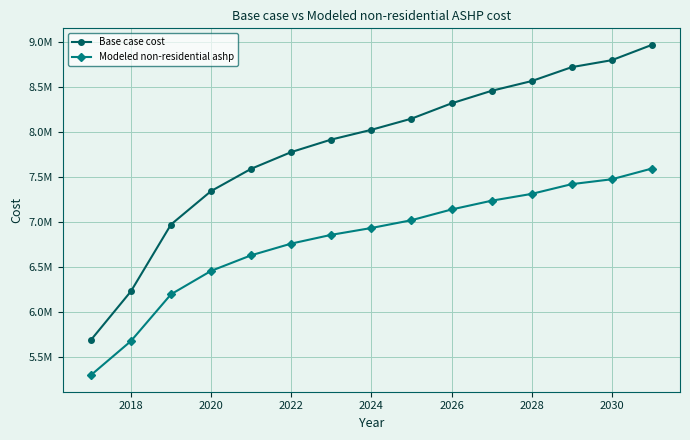

Which series has the largest total across all categories?

Base case cost